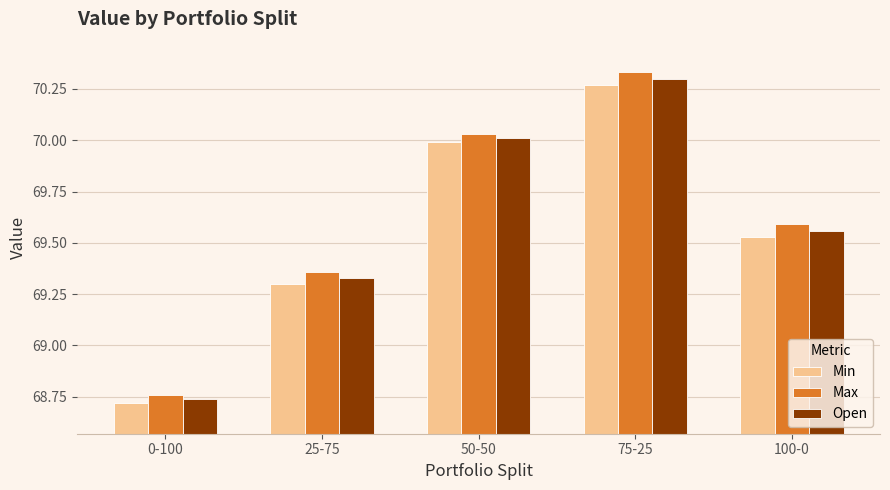

What is the label of the 2nd bar from the left?

25-75